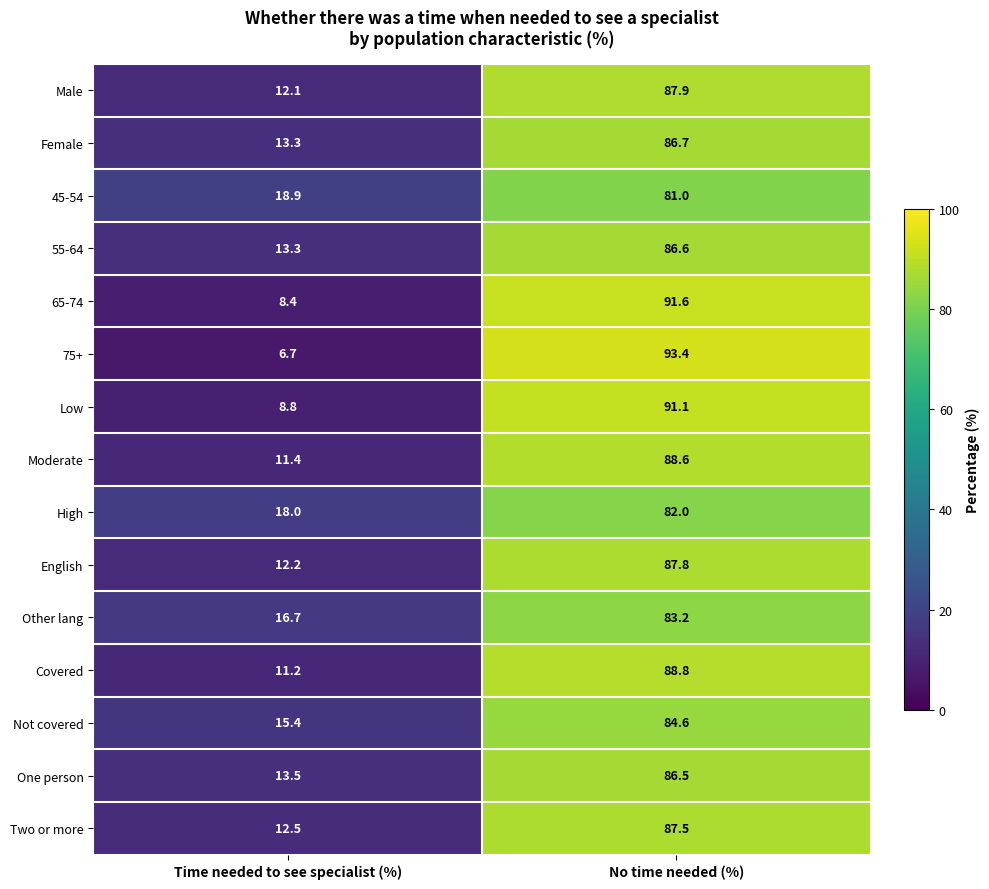

Between Time needed to see specialist (%) and No time needed (%), which series saw the biggest shift?

75+